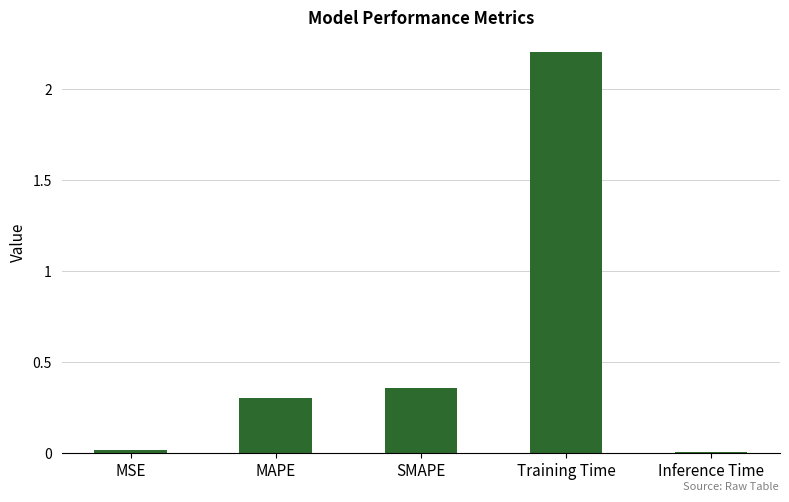

What is the label of the 2nd bar from the left?

MAPE